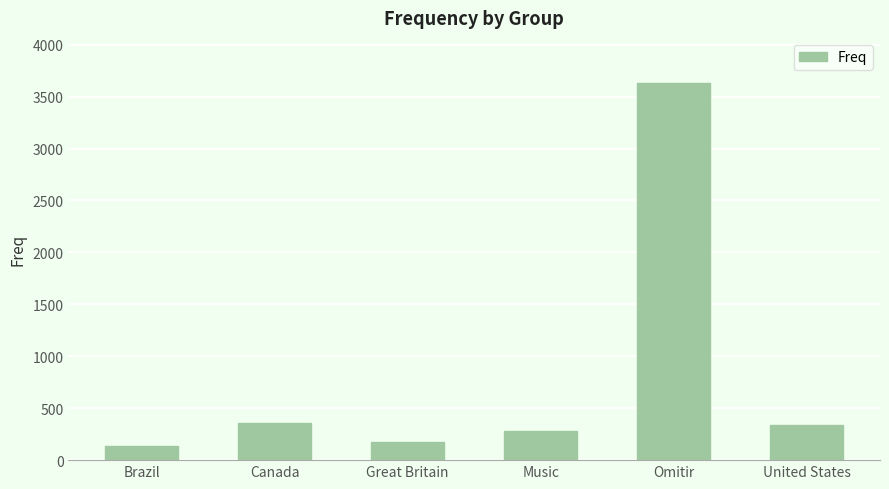

At which category does the chart reach its peak across all series?

Omitir